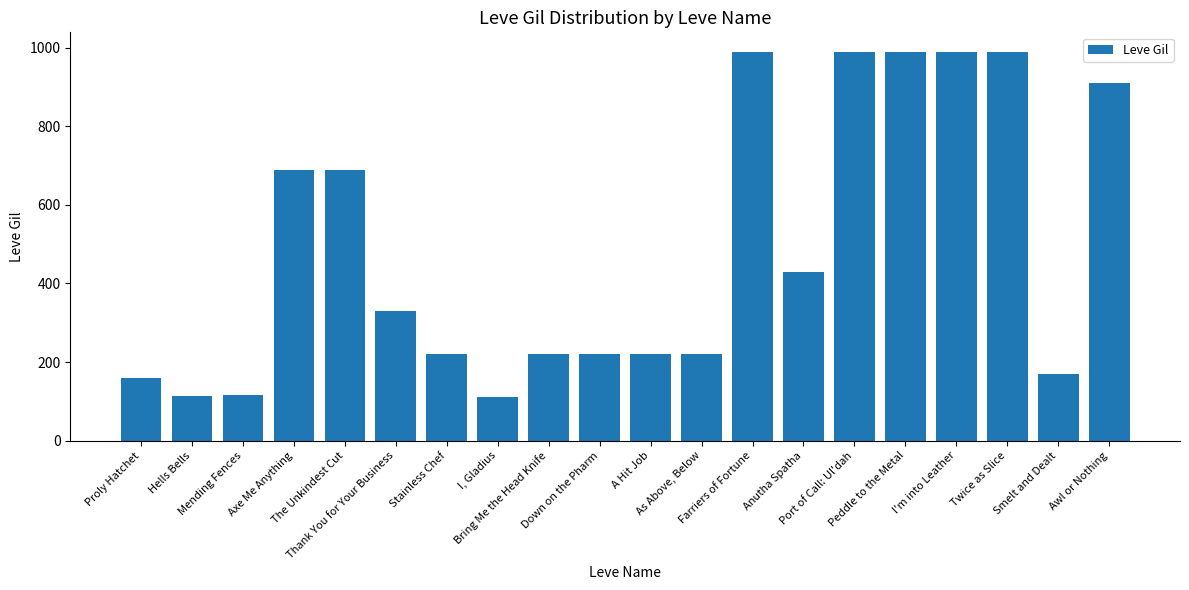

True or false: the data shows 220 at A Hit Job.

True